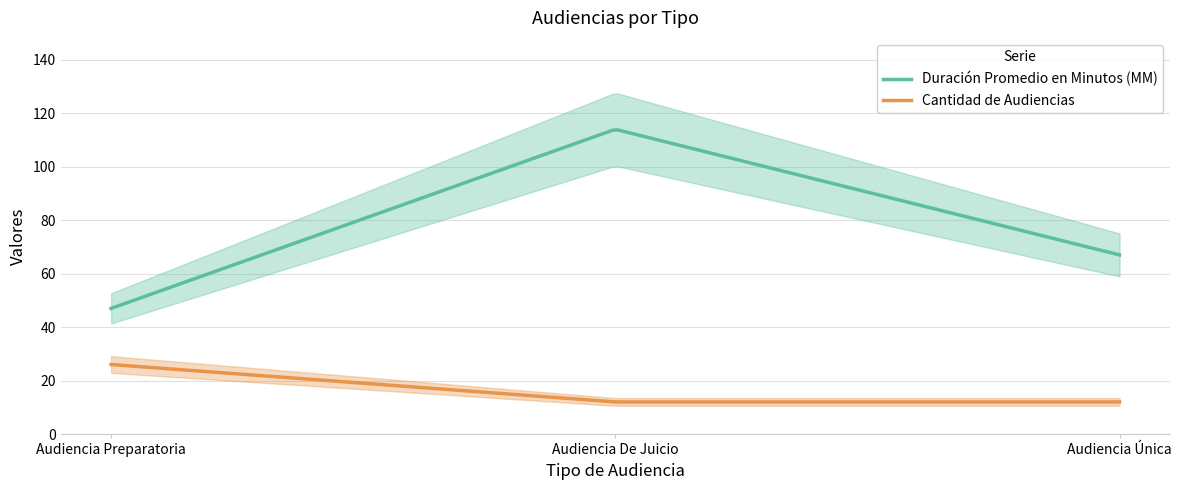

What is the sum of all Duración Promedio en Minutos (MM) values?

17071.4